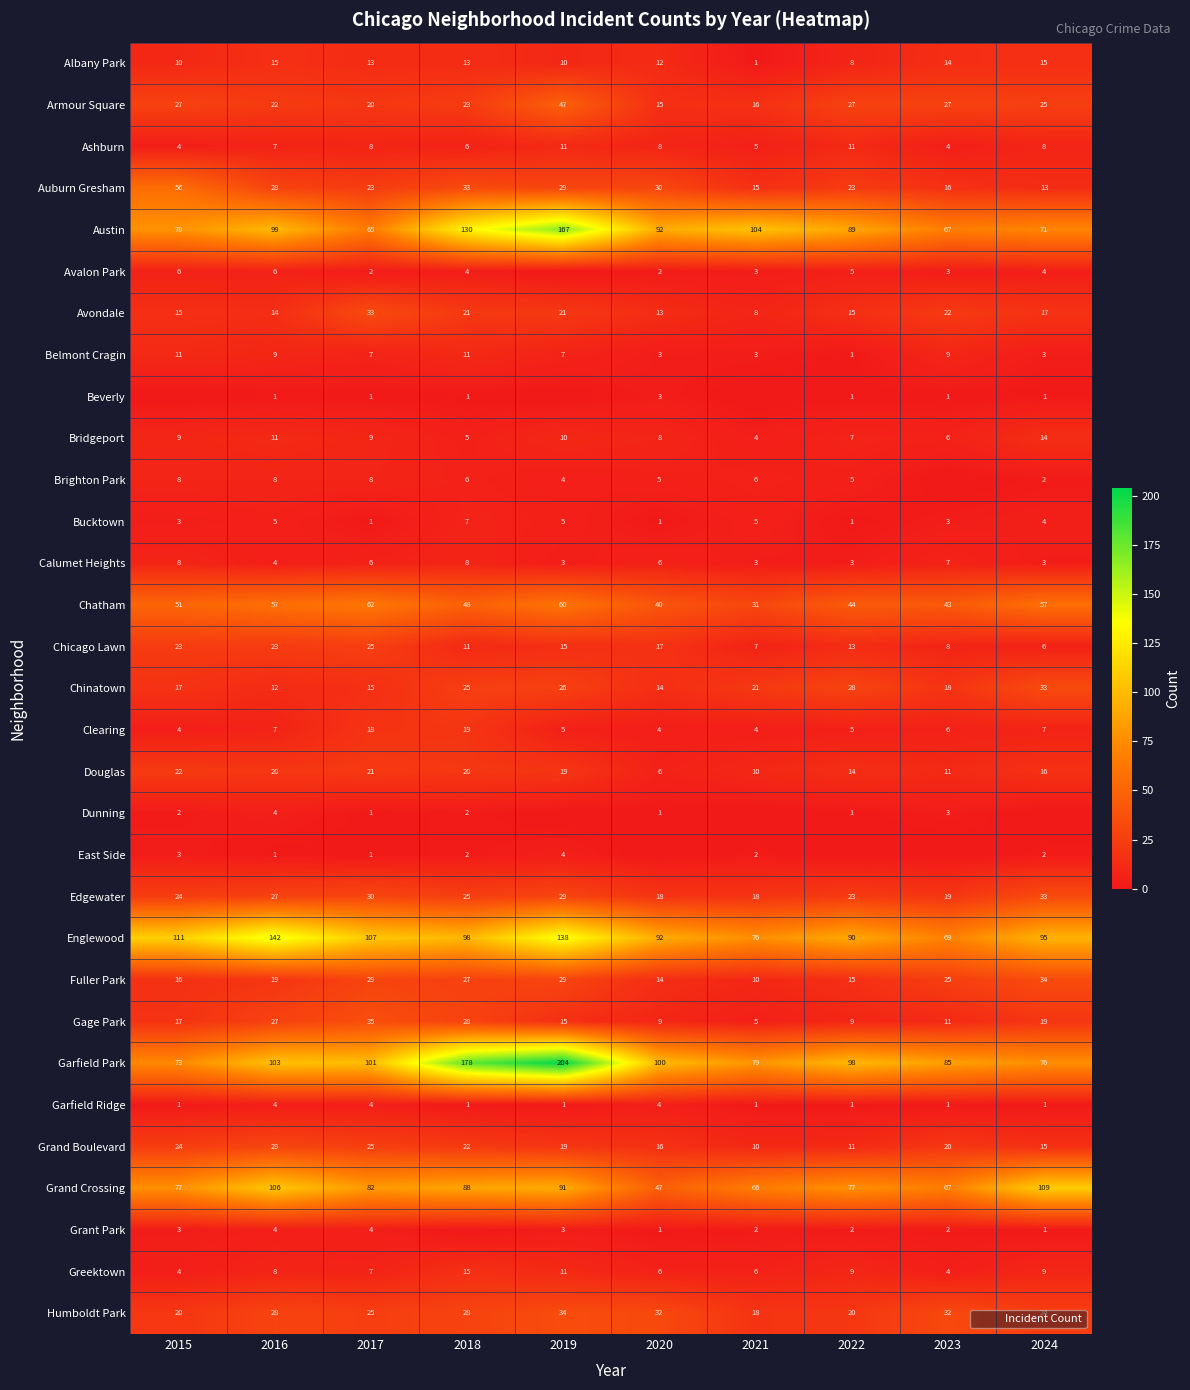

What is the difference between the Edgewater values at 2017 and 2019?

1